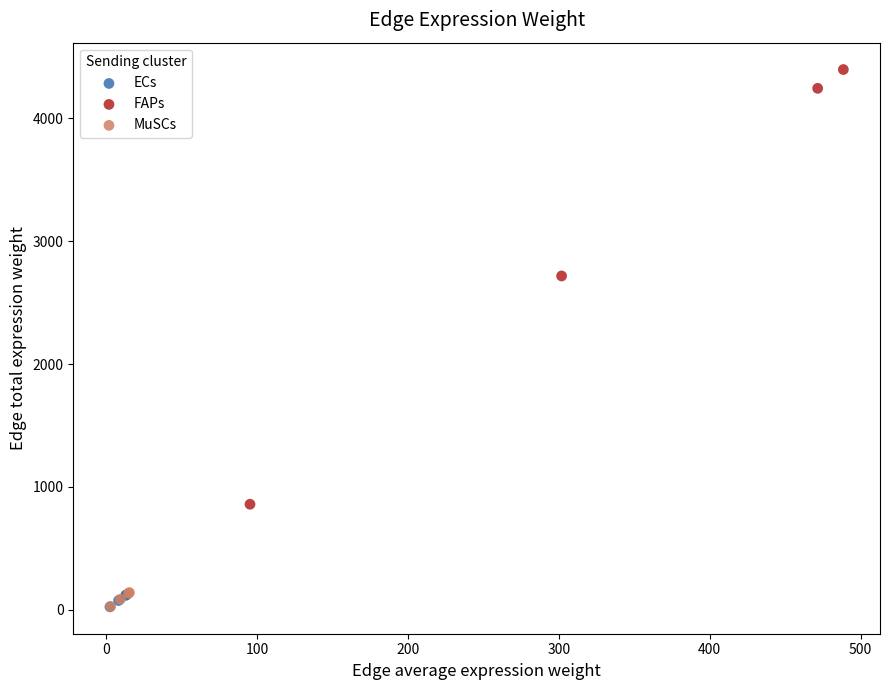

Which series has the widest spread of Y values?

FAPs